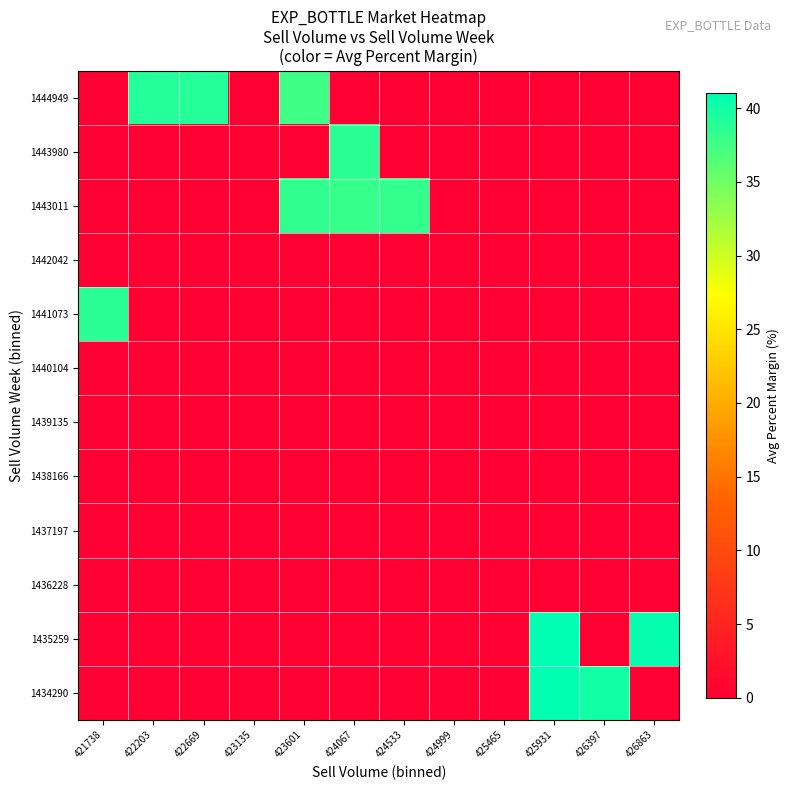

What is the greatest value displayed?

41.0